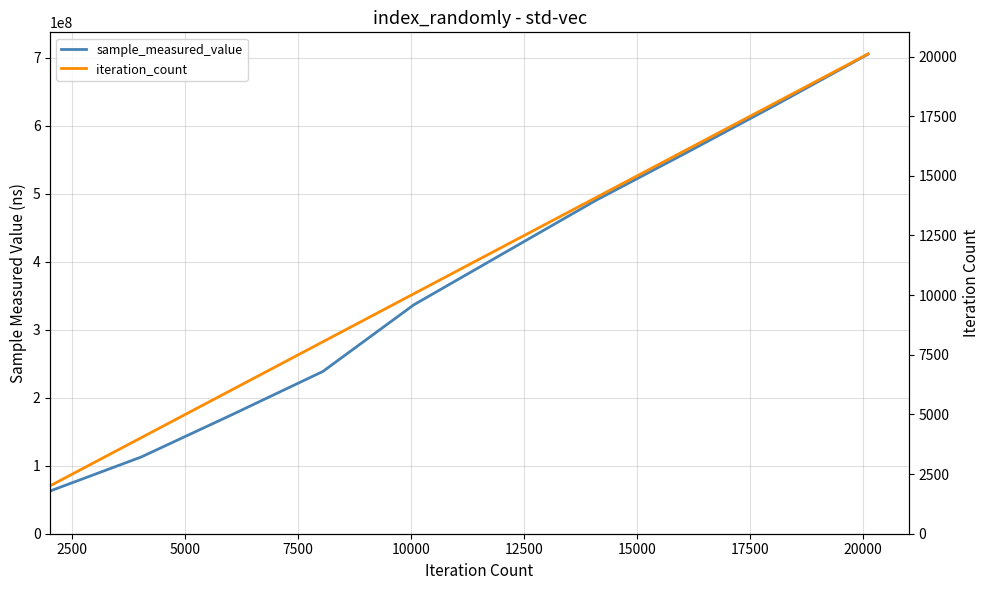

List the series in order of their overall mean, highest first.

sample_measured_value, iteration_count